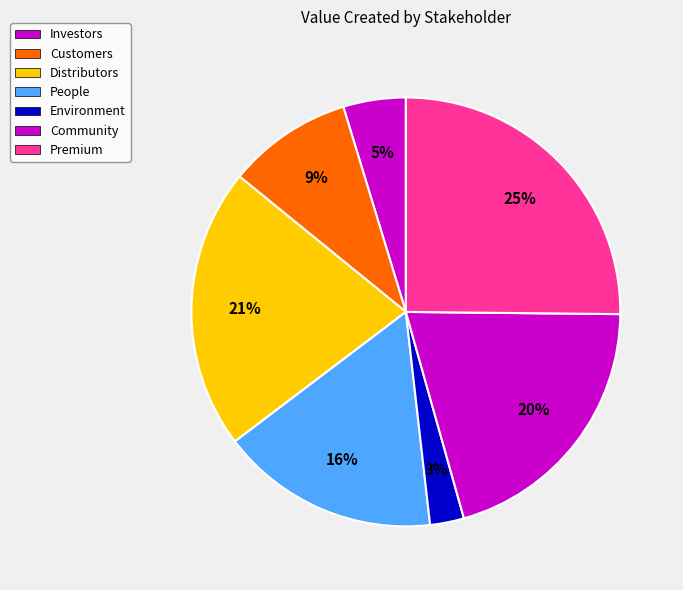

To the nearest percent, what is the difference between the Community and Distributors slice percentages?

1%